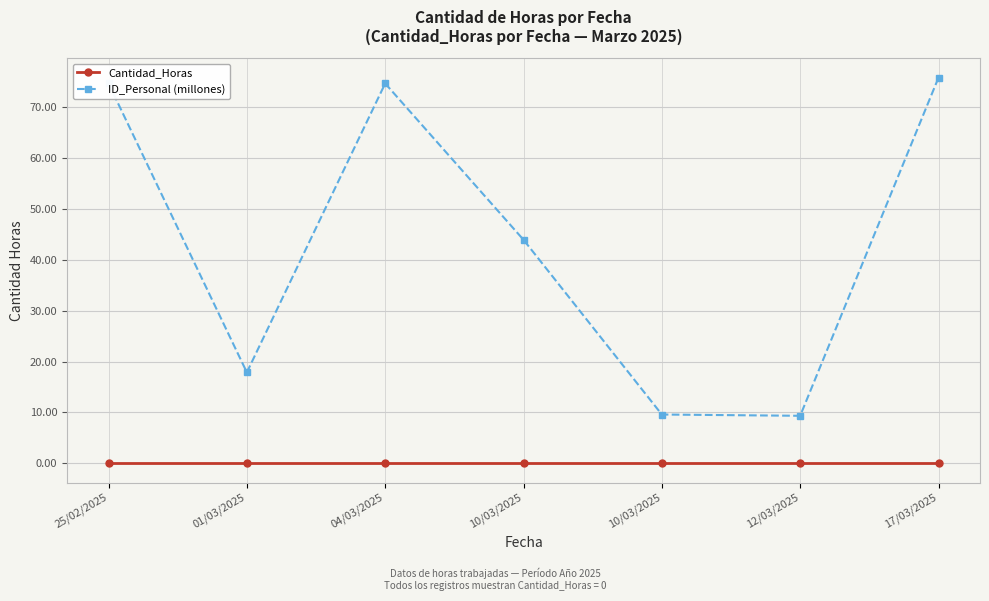

How many lines are shown in the chart?

2